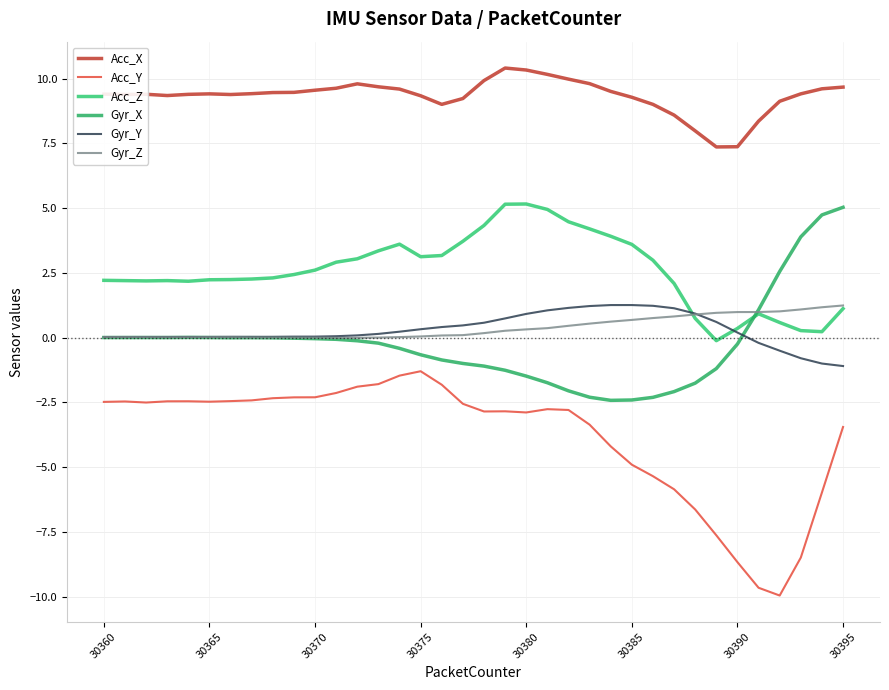

How many intersections are there between Gyr_X and Acc_Z?

1